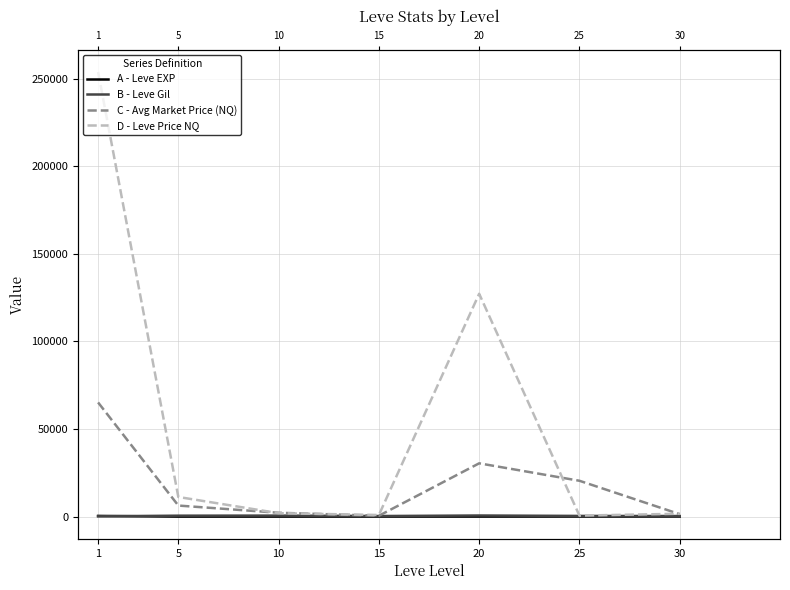

How many values in the B - Leve Gil series exceed 390?

4